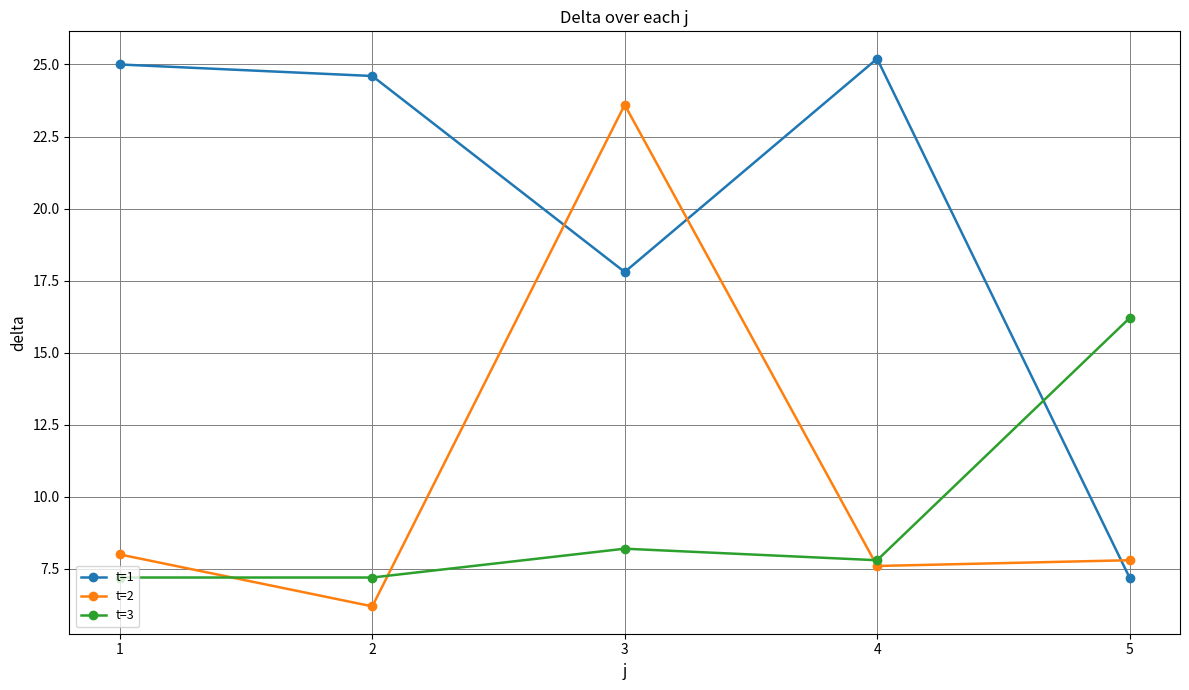

What are all the series names shown in the legend?

t=1, t=2, t=3